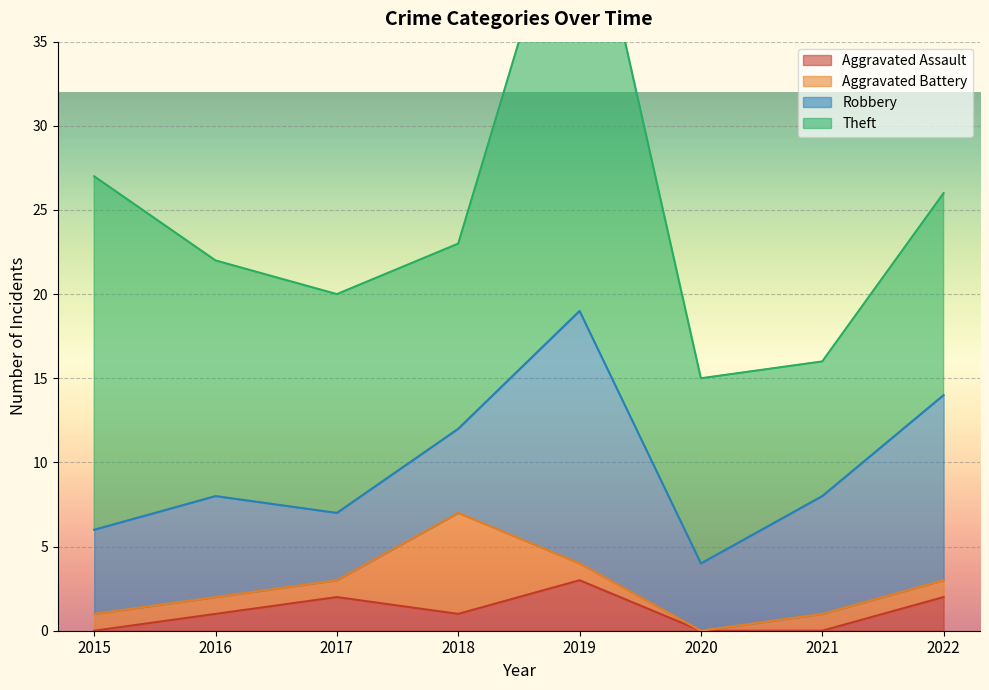

Reading right to left, list all the values displayed in this chart.

Aggravated Assault: 2	0	0	3	1	2	1	0
Aggravated Battery: 1	1	0	1	6	1	1	1
Robbery: 11	7	4	15	5	4	6	5
Theft: 12	8	11	28	11	13	14	21